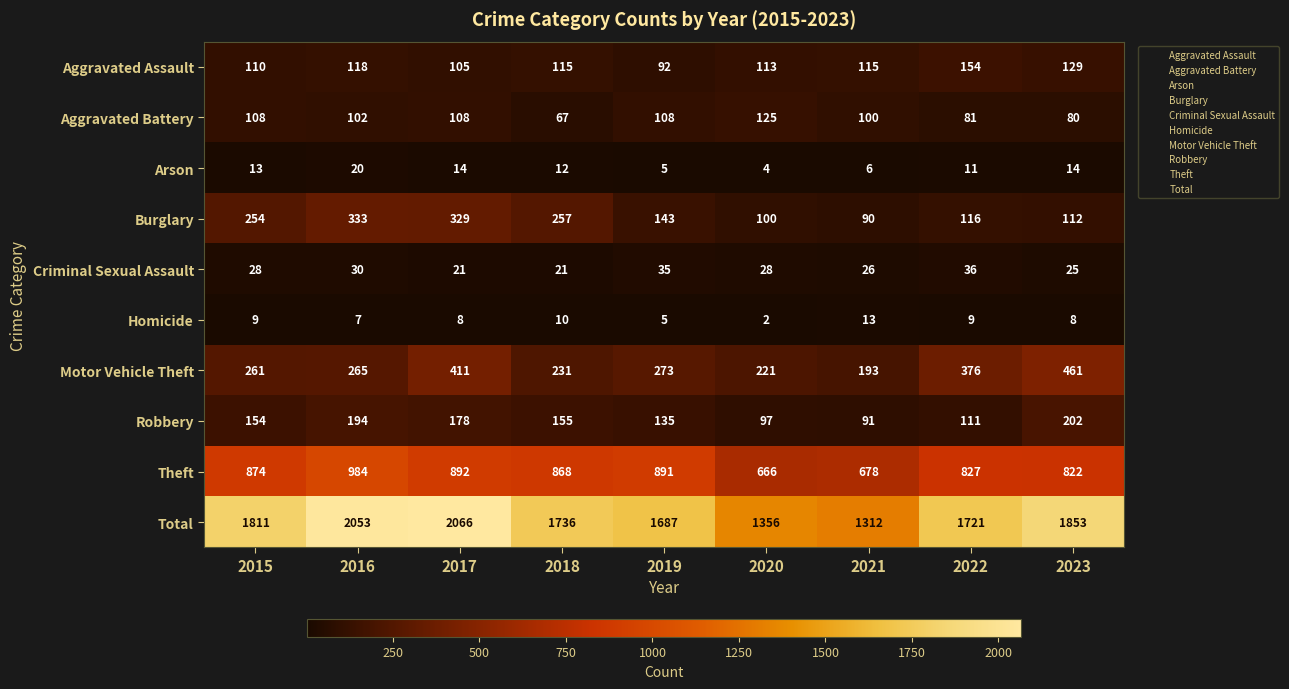

List the series in order of their peak value, highest first.

Total, Theft, Motor Vehicle Theft, Burglary, Robbery, Aggravated Assault, Aggravated Battery, Criminal Sexual Assault, Arson, Homicide